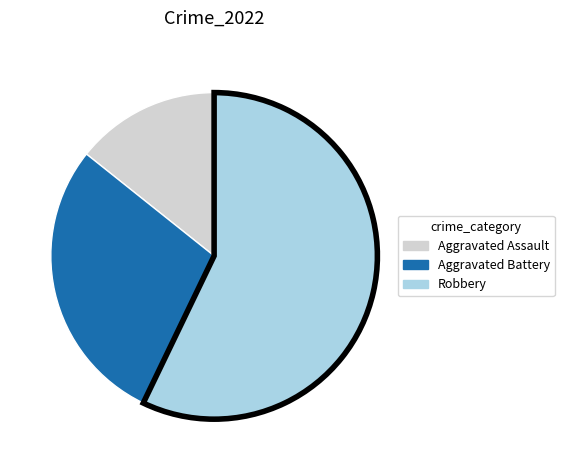

Combined, do Robbery and Aggravated Battery account for over 50%?

Yes